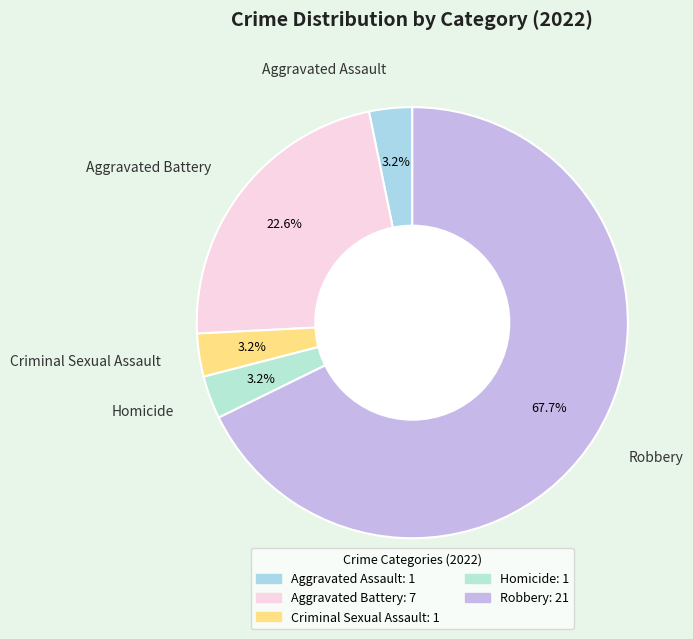

To the nearest percent, what is the difference between the Aggravated Battery and Aggravated Assault slice percentages?

19%